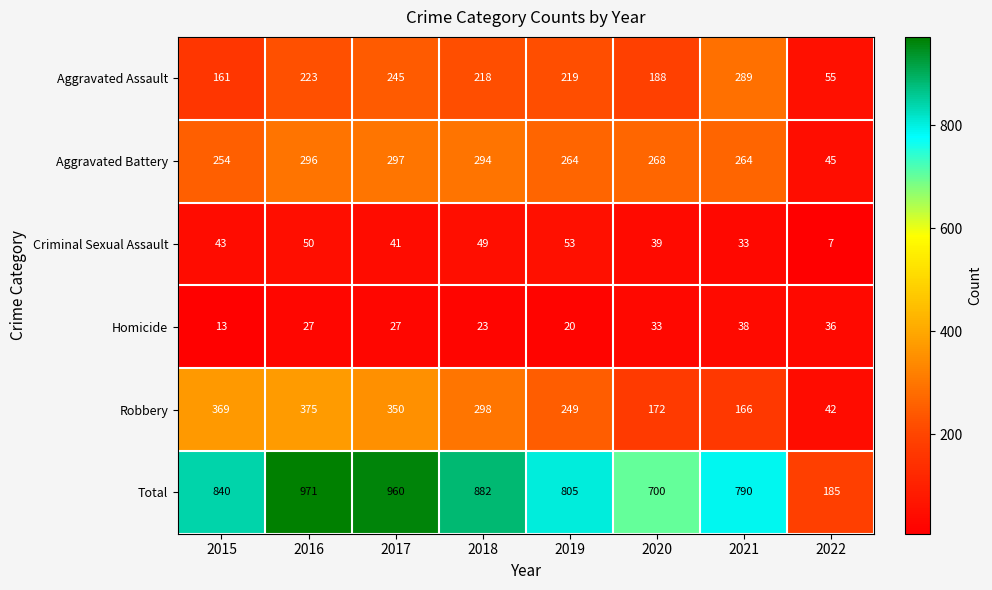

Which series has the widest spread of values?

Total